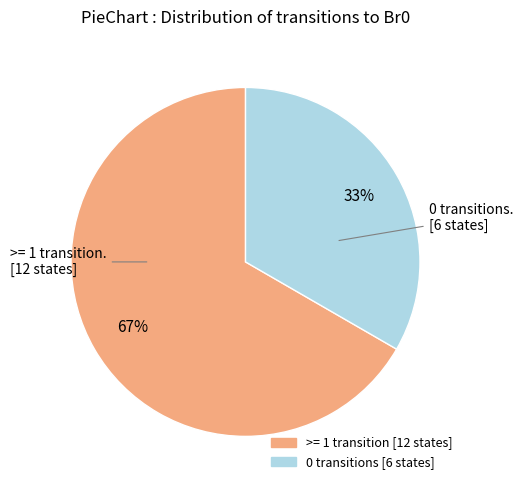

Is there any slice that represents more than half of the pie?

Yes